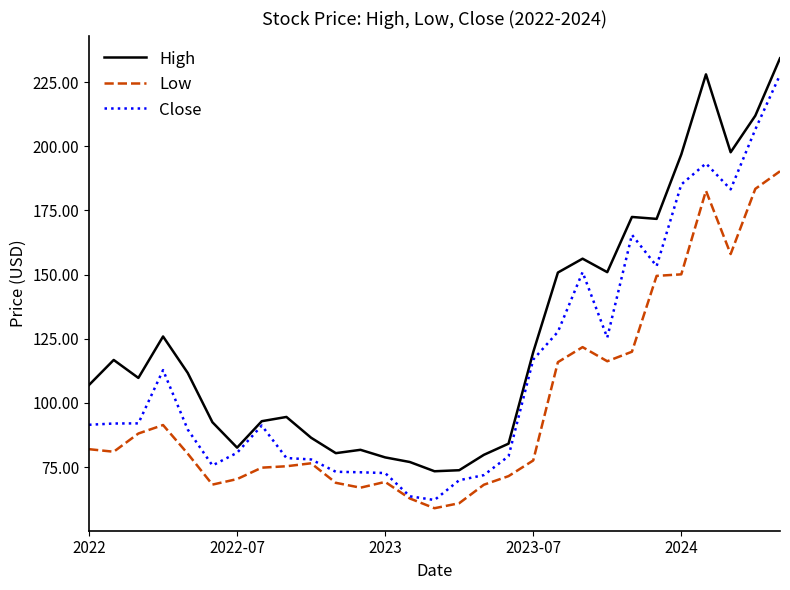

Rank the series by their maximum value, from highest to lowest.

High, Close, Low